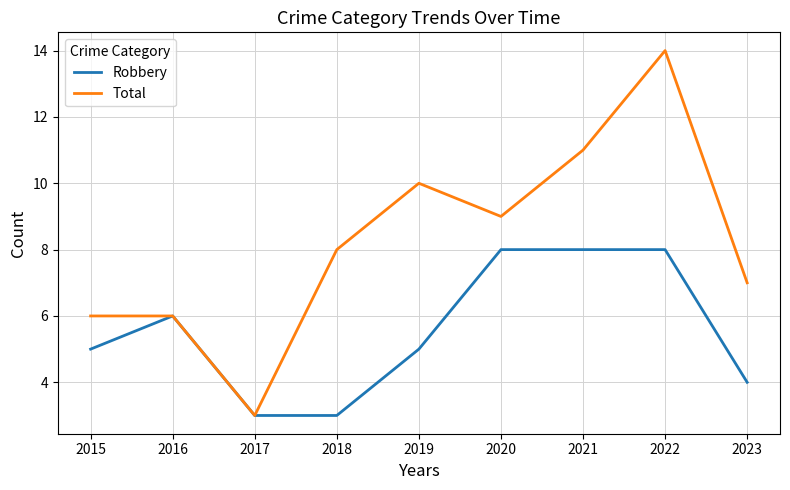

Reading right to left, what are all the values shown in this chart?

Robbery: 2023=4	2022=8	2021=8	2020=8	2019=5	2018=3	2017=3	2016=6	2015=5
Total: 2023=7	2022=14	2021=11	2020=9	2019=10	2018=8	2017=3	2016=6	2015=6